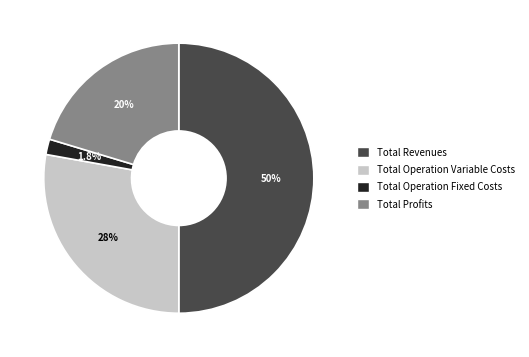

How many slices are in this pie chart?

4